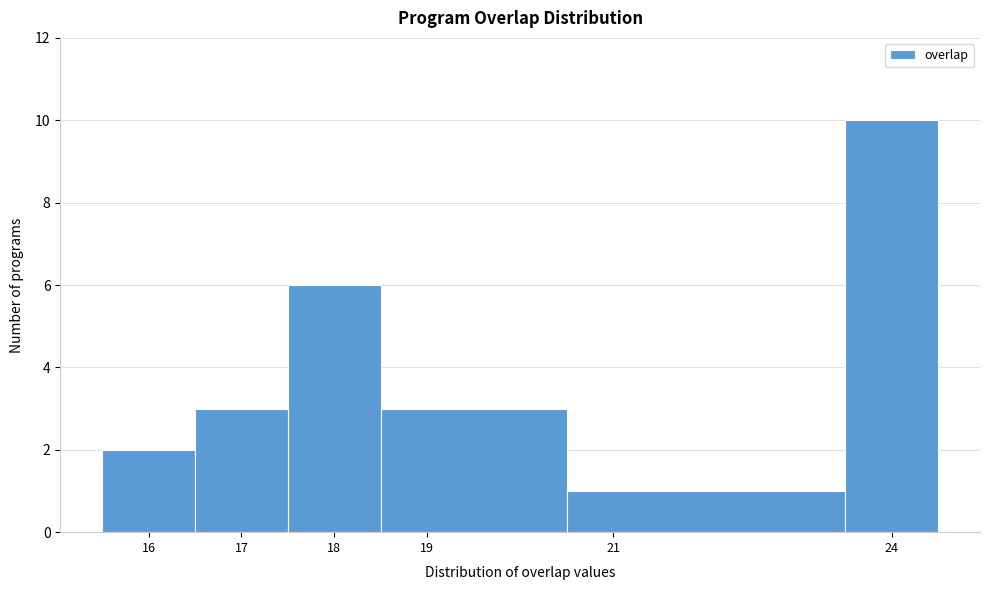

What is the height of the bar covering 20.5 to 23.5 on the x-axis? The values are not printed on the chart, so give them approximately, as read against the axis.

1